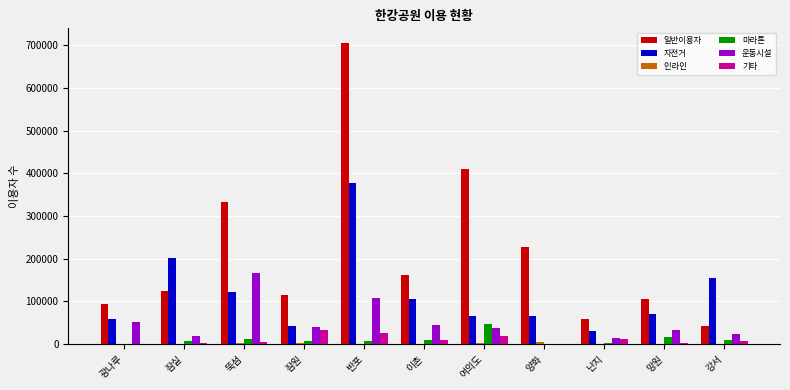

What is the greatest value displayed?

704890